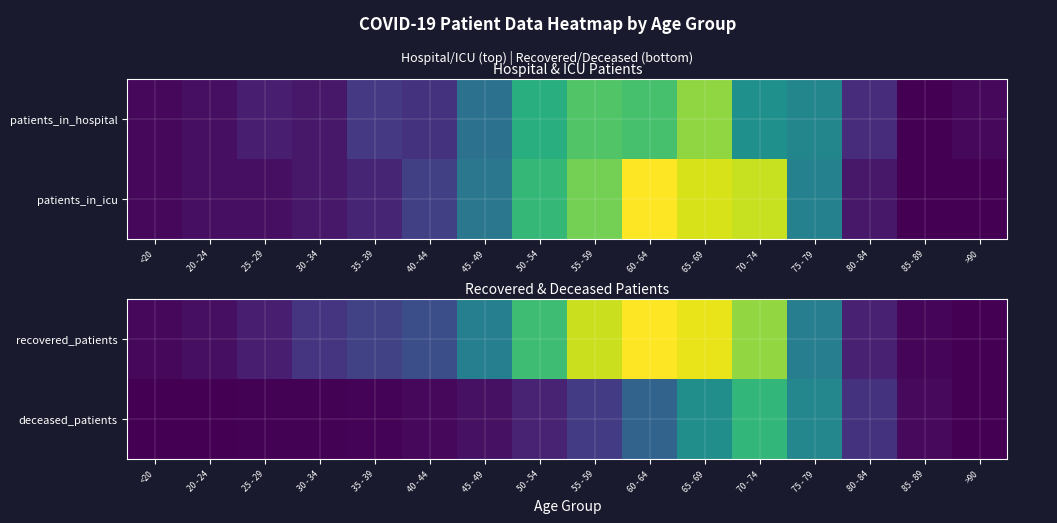

How many data points in recovered_patients are less than 454?

8